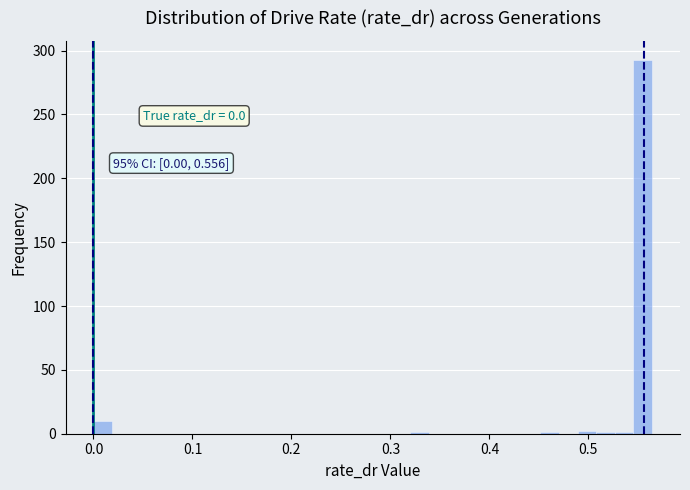

Around what value on the x-axis is the tallest bar? Give the approximate position of its centre, as read against the axis.

0.55